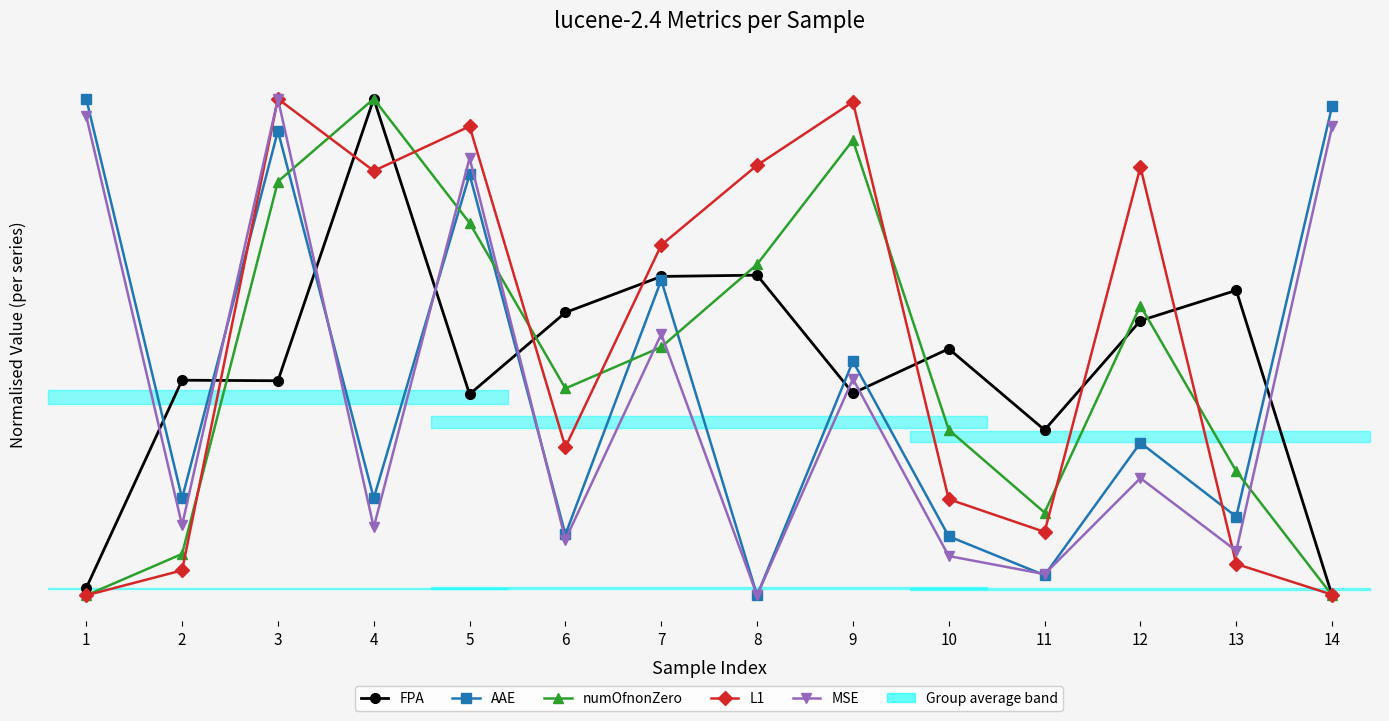

How many data points does each series have?

14